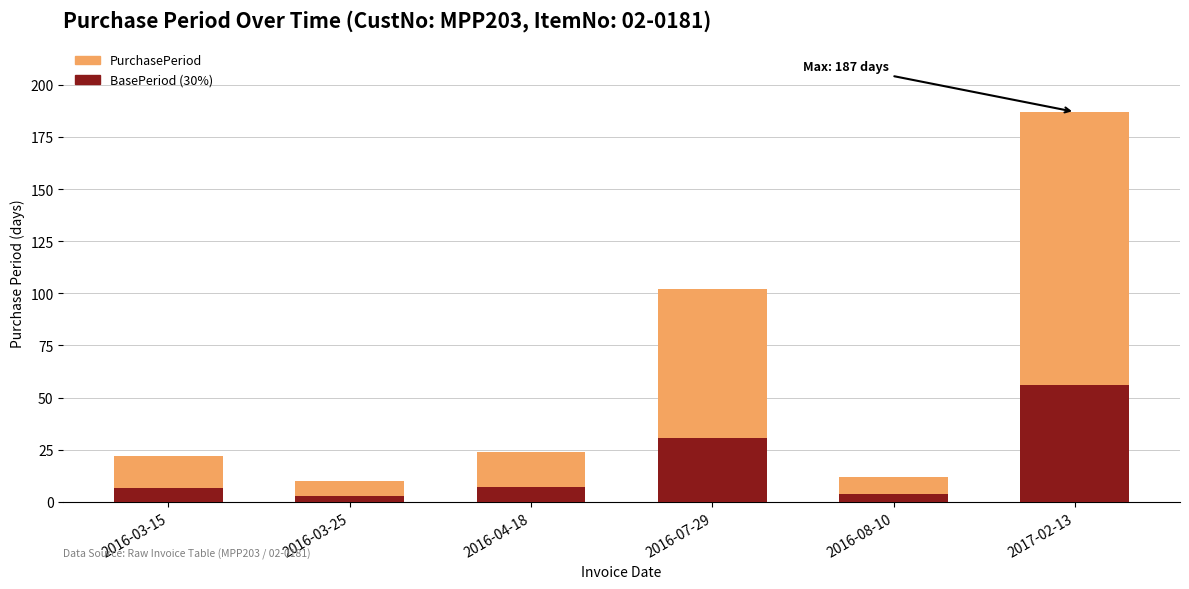

What value does the PurchasePeriod series have at 2016-08-10?

12.0